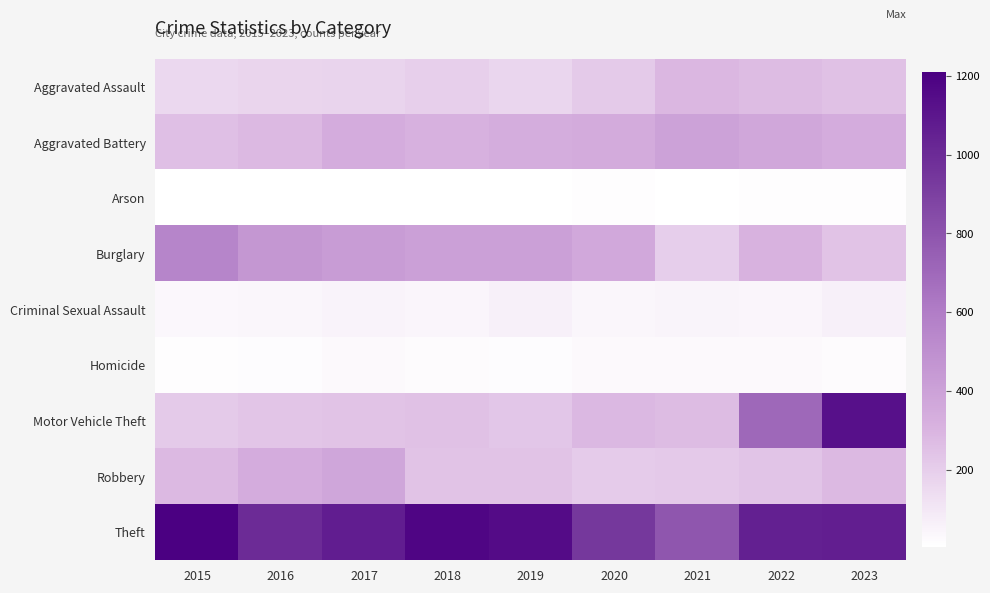

Rank the series at 2023 from lowest to highest value.

Arson, Homicide, Criminal Sexual Assault, Burglary, Aggravated Assault, Robbery, Aggravated Battery, Theft, Motor Vehicle Theft